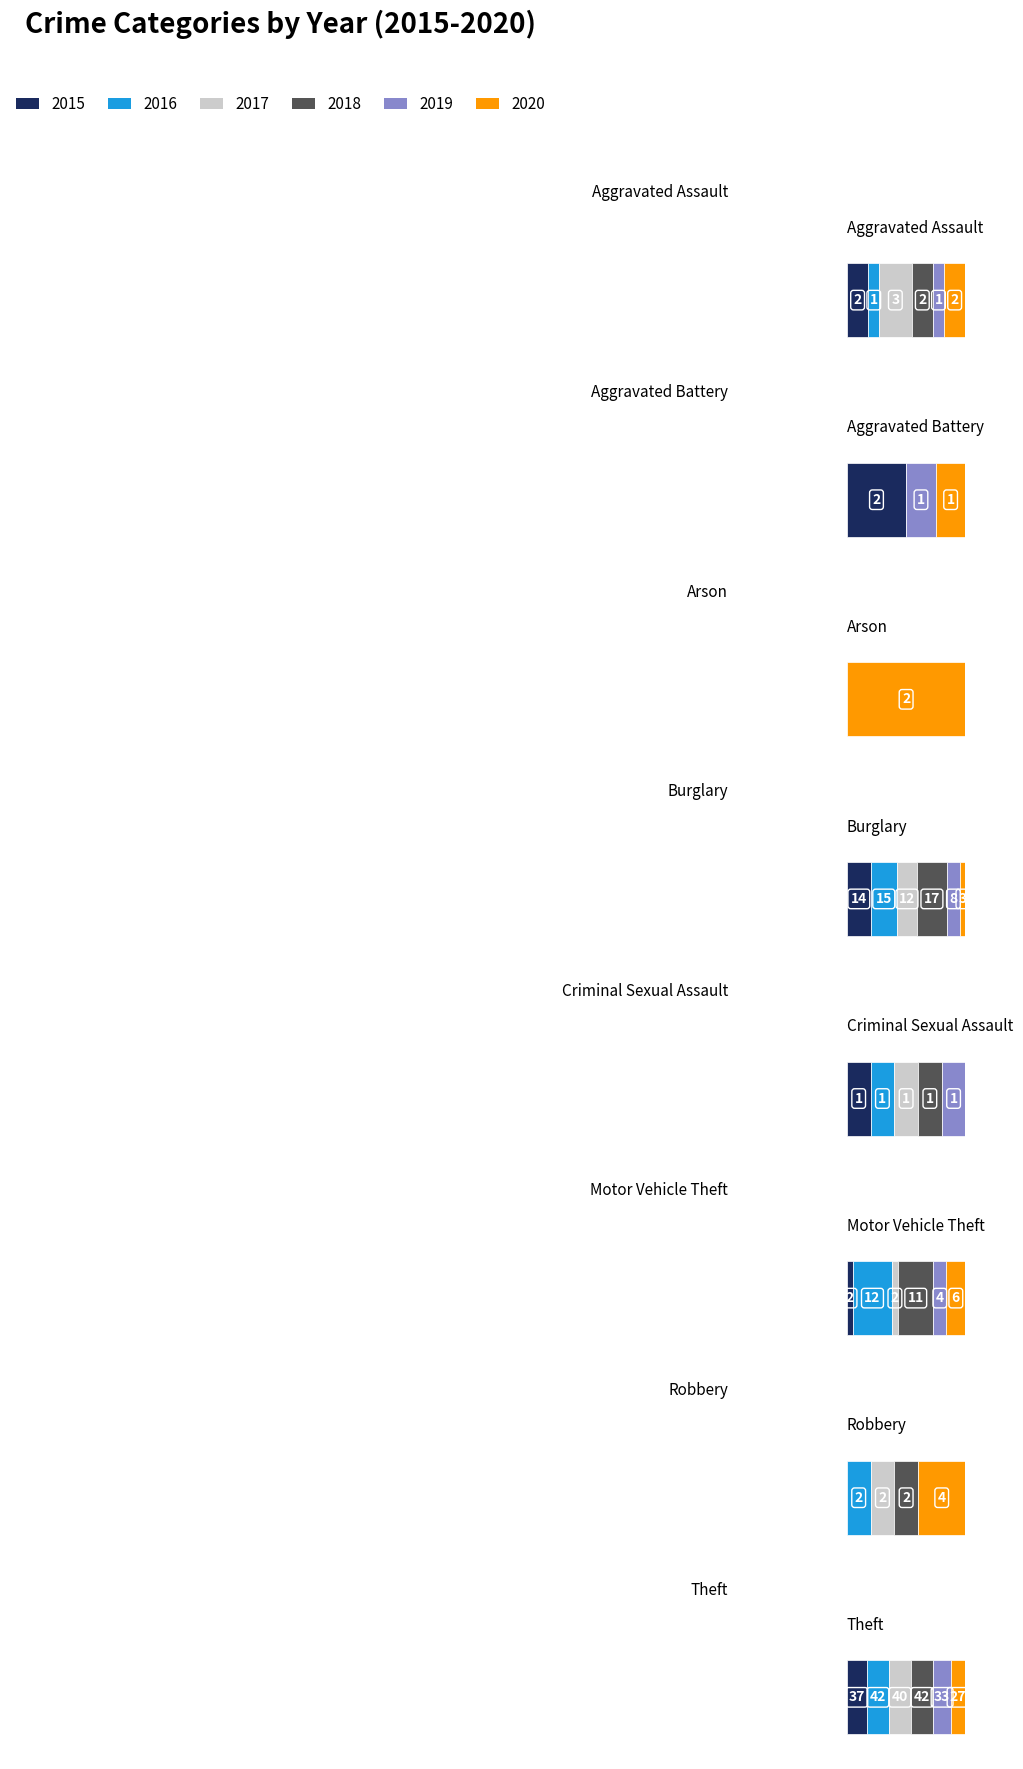

What is the difference between the 2020 values at Aggravated Battery and Arson?

1